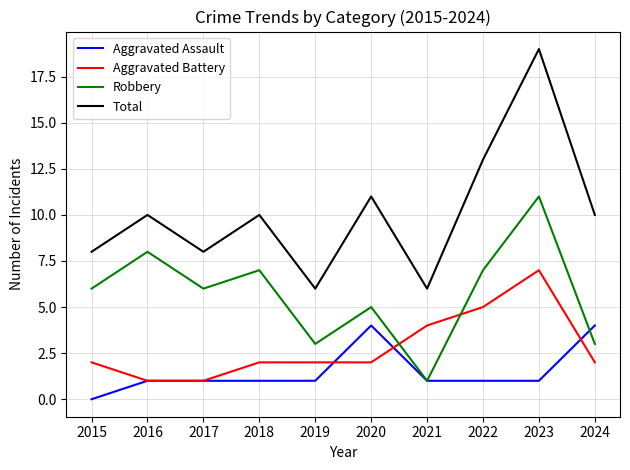

How many lines are shown in the chart?

4